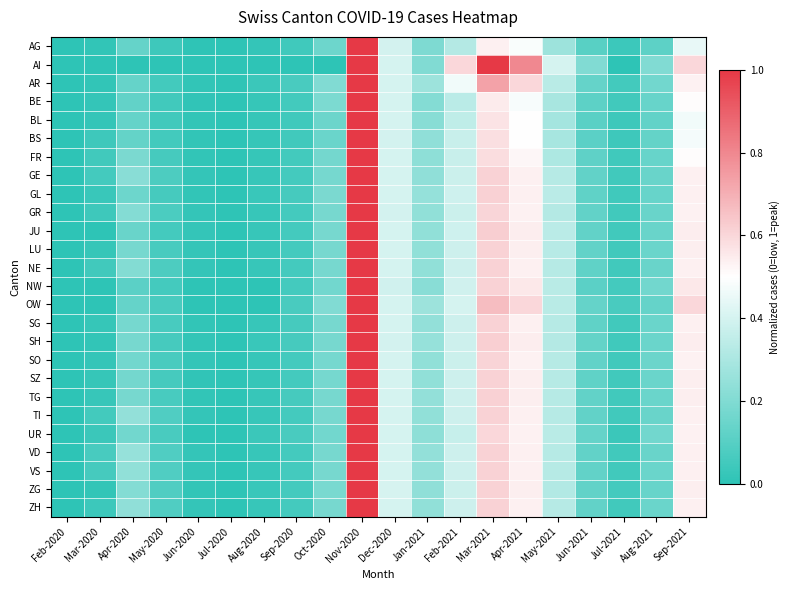

What is the difference between the highest and lowest values at Oct-2020?

0.2